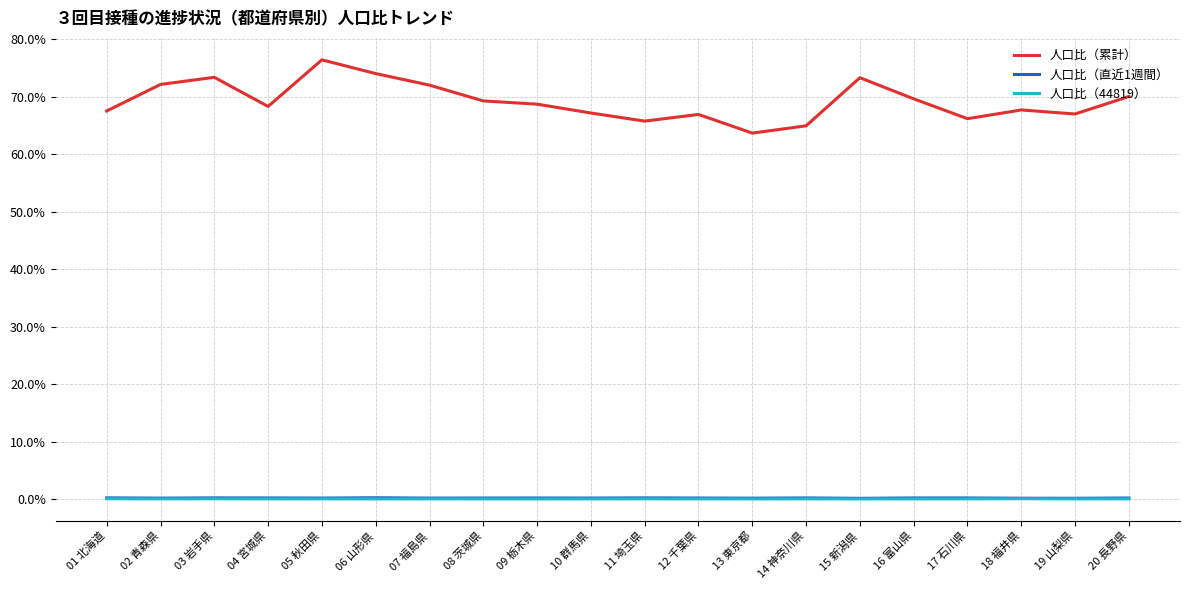

Reading left to right, extract all data points from this chart.

人口比（累計）: 0.7	0.7	0.7	0.7	0.8	0.7	0.7	0.7	0.7	0.7	0.7	0.7	0.6	0.6	0.7	0.7	0.7	0.7	0.7	0.7
人口比（直近1週間）: 0.0	0.0	0.0	0.0	0.0	0.0	0.0	0.0	0.0	0.0	0.0	0.0	0.0	0.0	0.0	0.0	0.0	0.0	0.0	0.0
人口比（44819）: 0.0	0.0	0.0	0.0	0.0	0.0	0.0	0.0	0.0	0.0	0.0	0.0	0.0	0.0	0.0	0.0	0.0	0.0	0.0	0.0